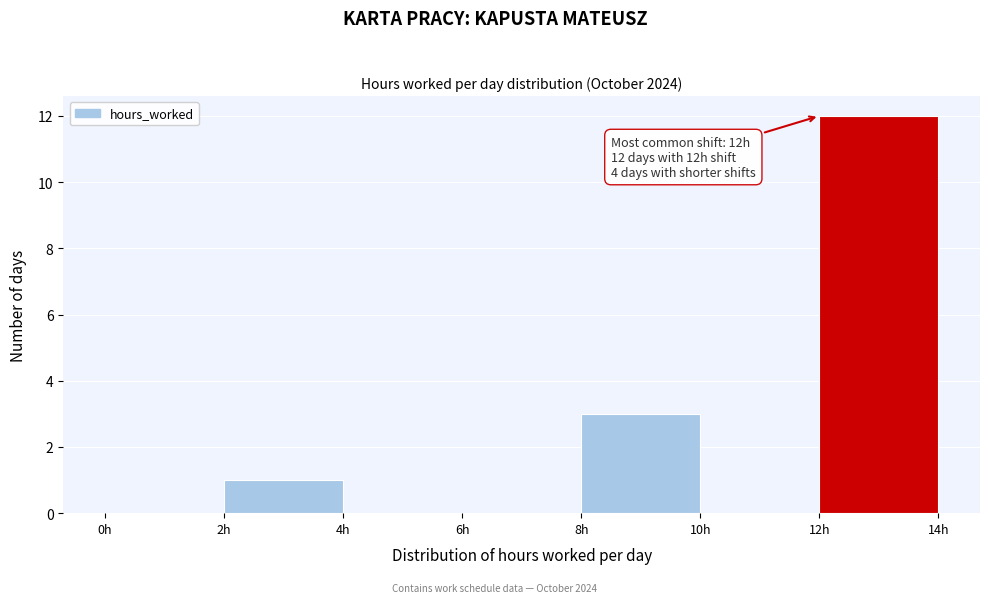

Over which range of the x-axis is the bar tallest?

12 to 14